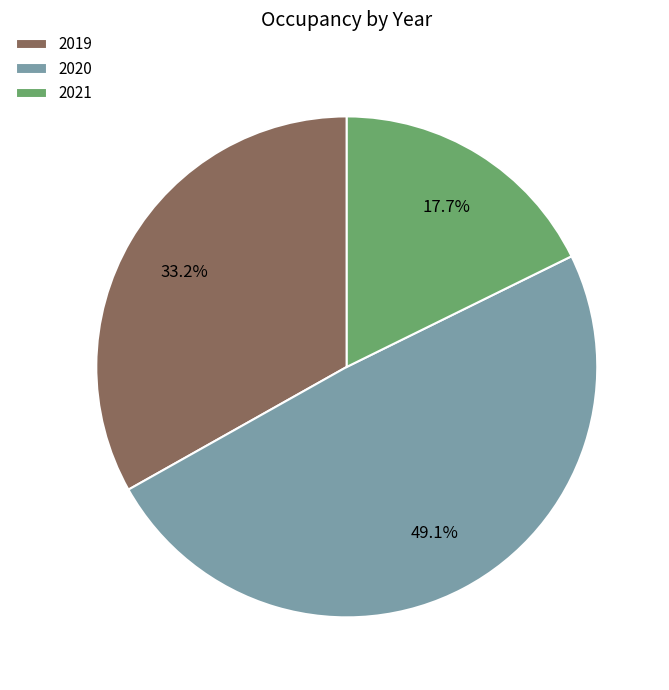

To the nearest percent, what is the average slice percentage?

33%